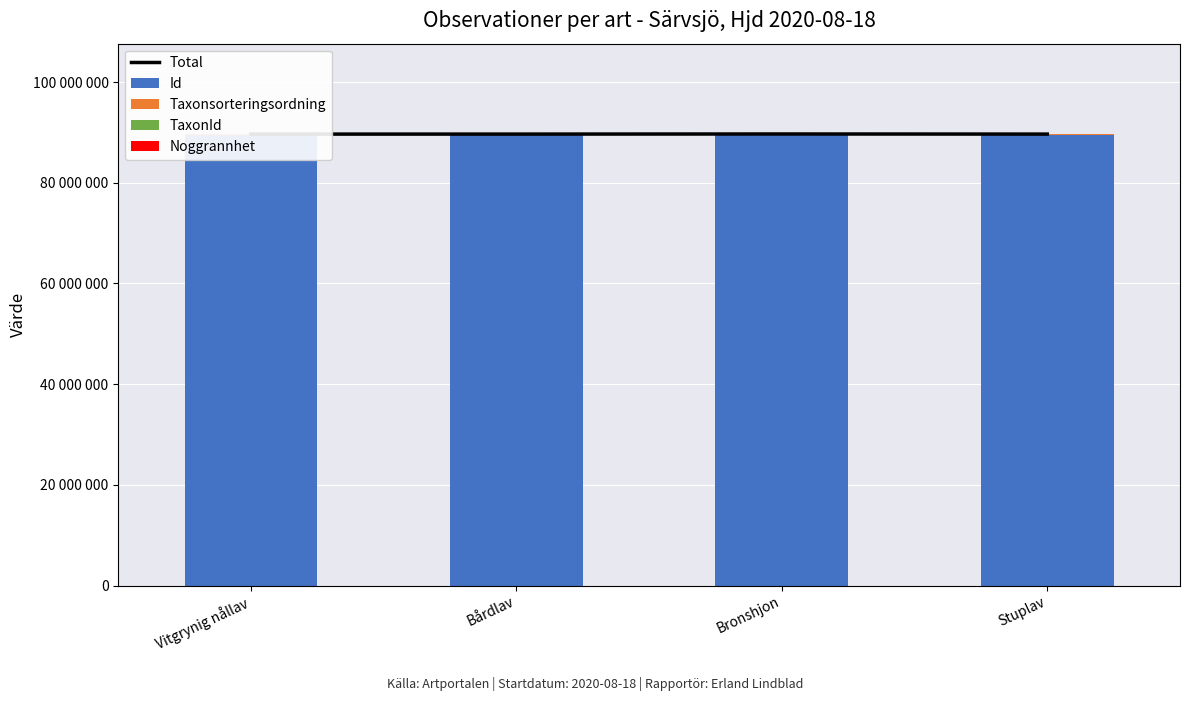

What is the highest value of the Noggrannhet series?

10